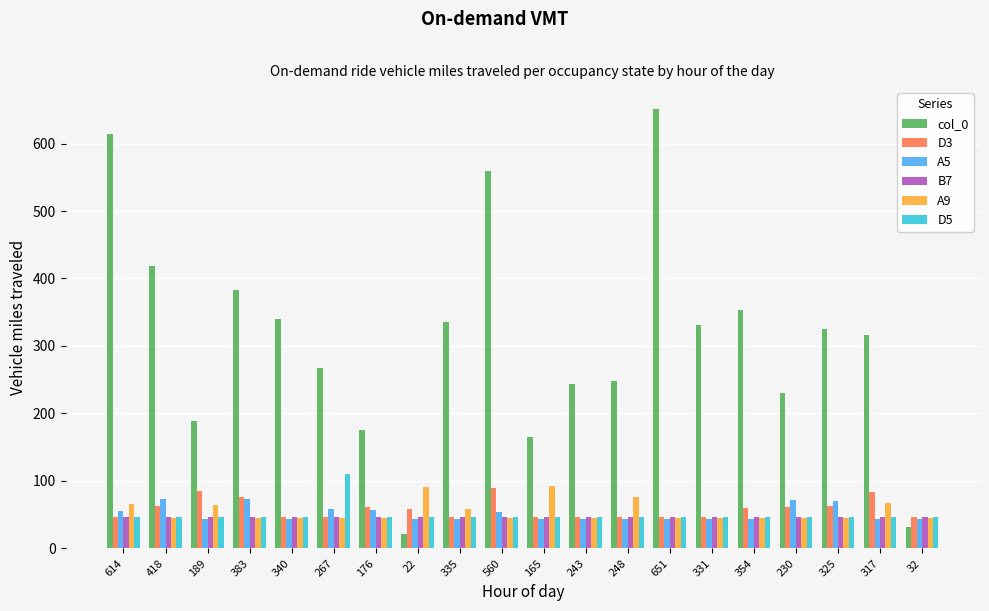

What is the maximum value for A9?

93